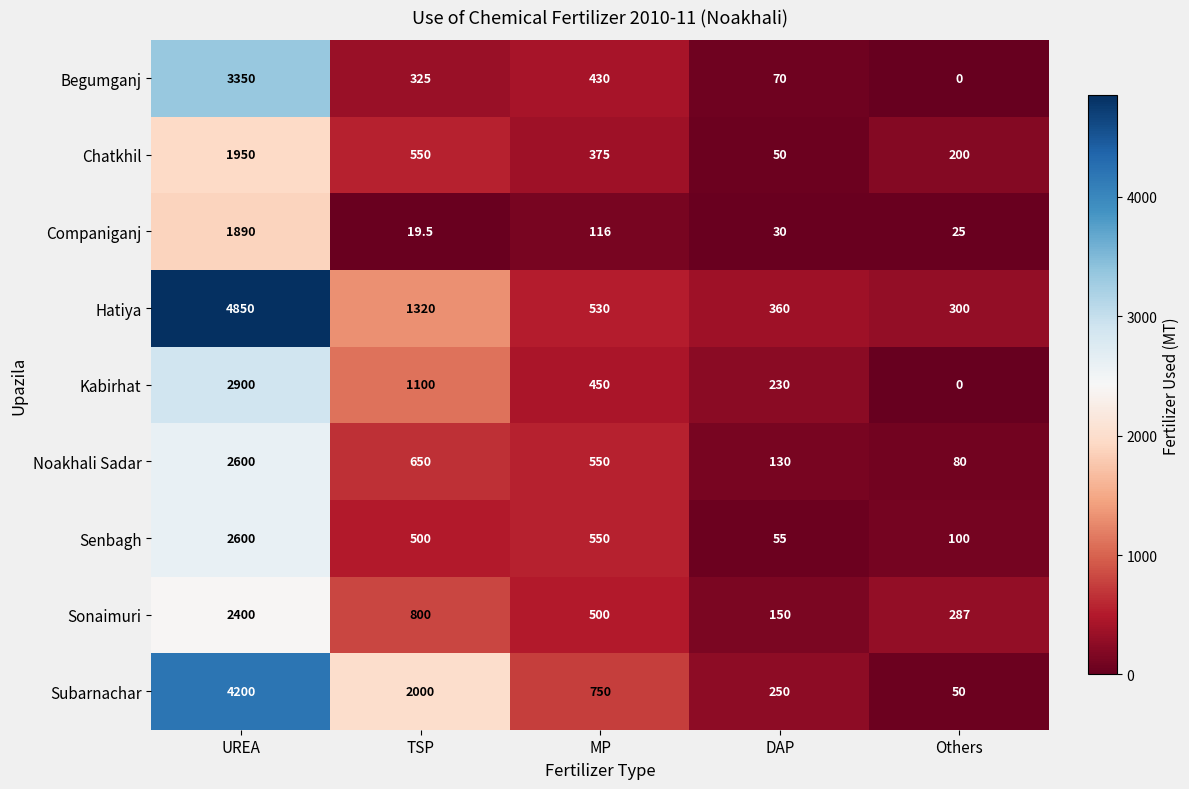

What is the maximum value shown in the chart?

4850.0